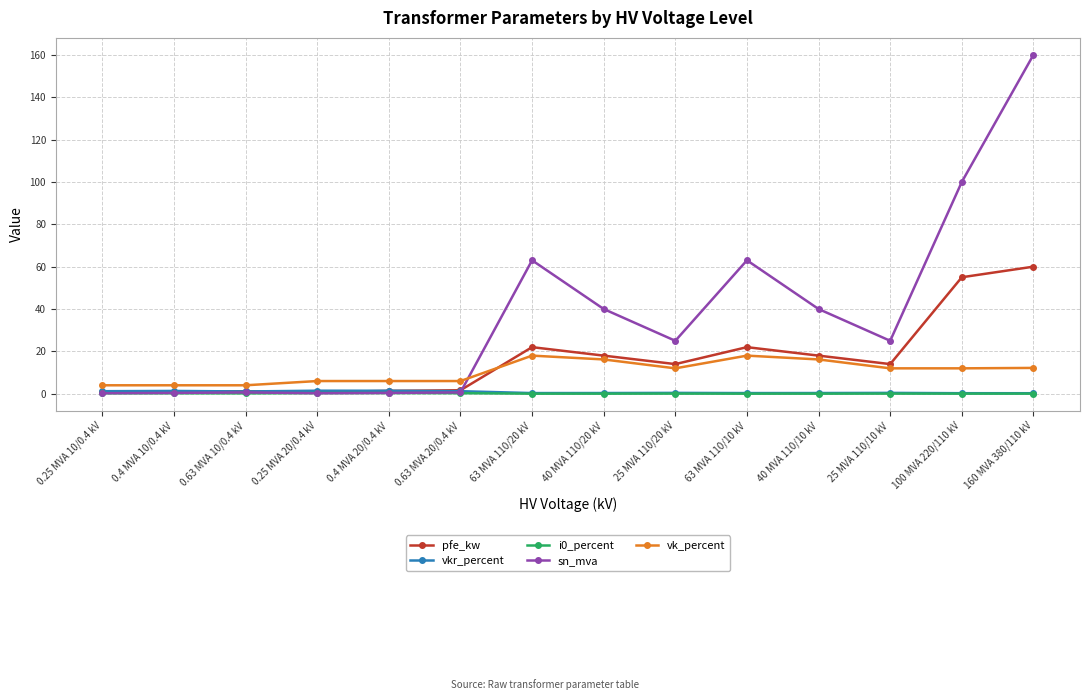

Which series has the largest total across all categories?

sn_mva